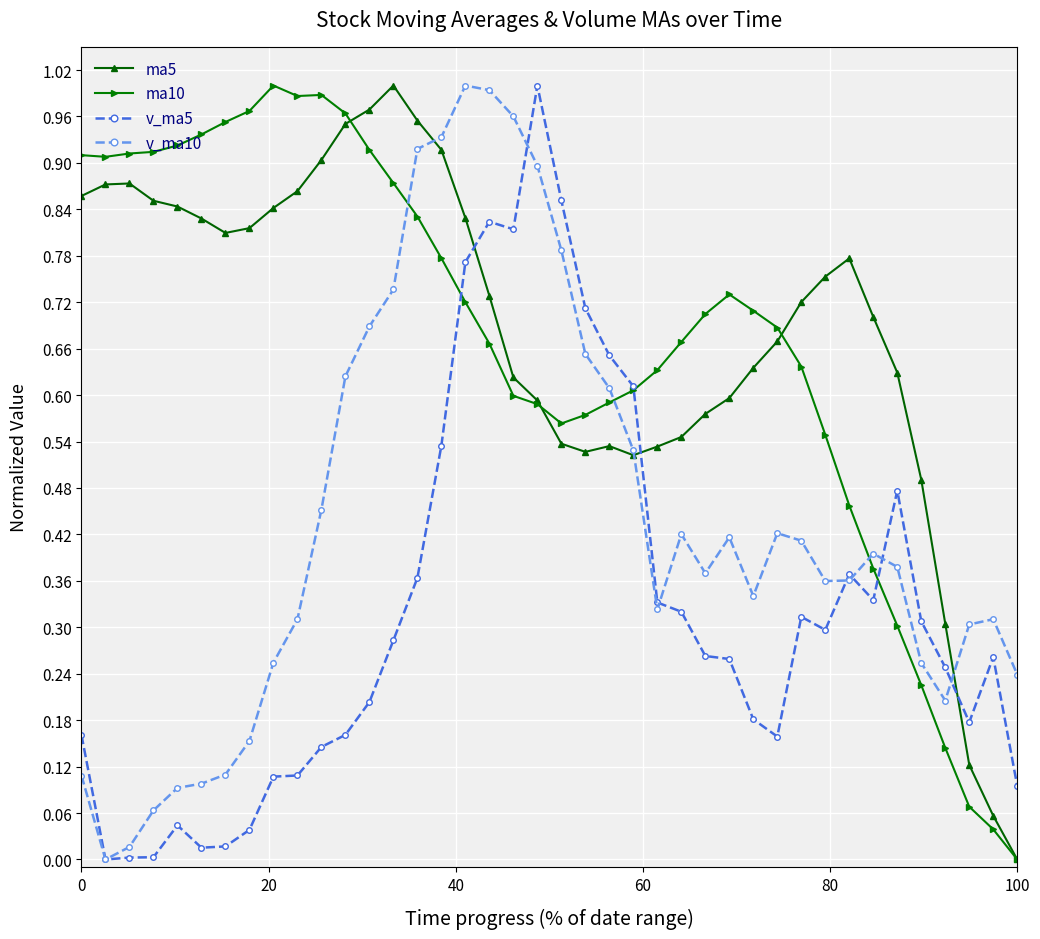

How many lines are shown in the chart?

4